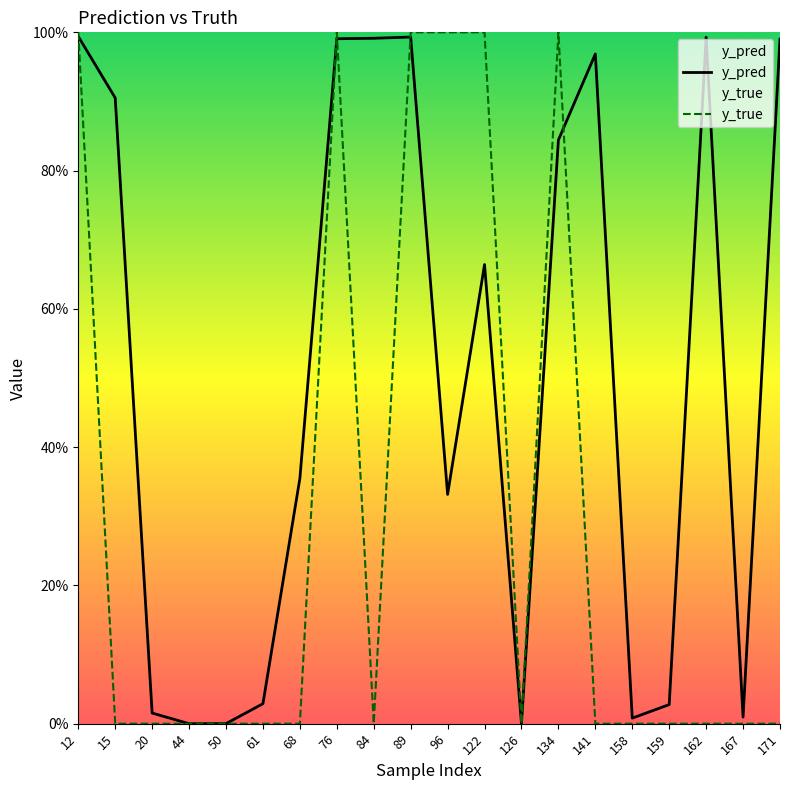

How many interior local valleys does the y_pred series have?

5